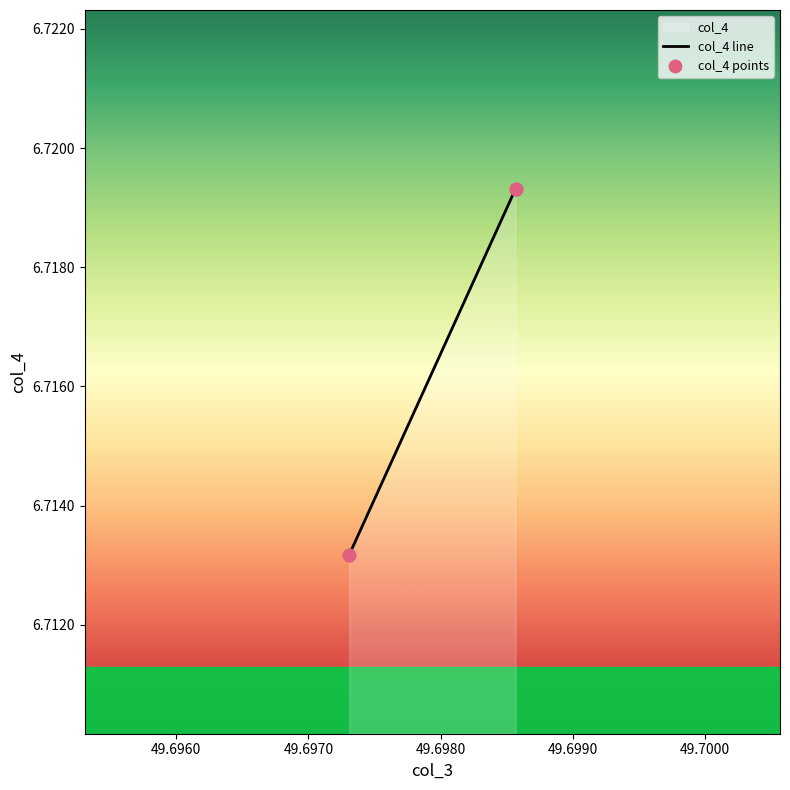

Which has a higher value, 49.698568 or 49.697309?

49.698568